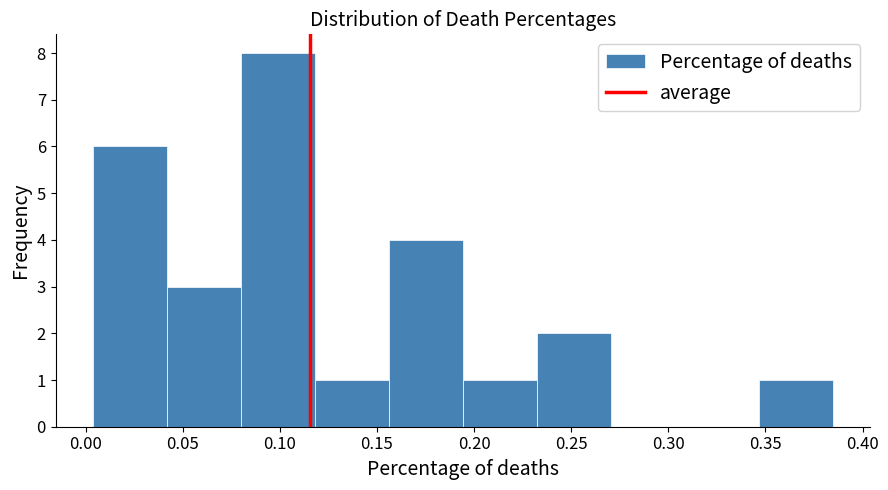

Reading left to right, list every bar in this chart as the range it spans on the x-axis followed by its height. Neither the bar edges nor the heights are printed on the chart, so give them approximately, as read against the axes.

0.005 to 0.040: 6
0.040 to 0.080: 3
0.080 to 0.120: 8
0.120 to 0.155: 1
0.155 to 0.195: 4
0.195 to 0.230: 1
0.230 to 0.270: 2
0.270 to 0.310: 0
0.310 to 0.345: 0
0.345 to 0.385: 1